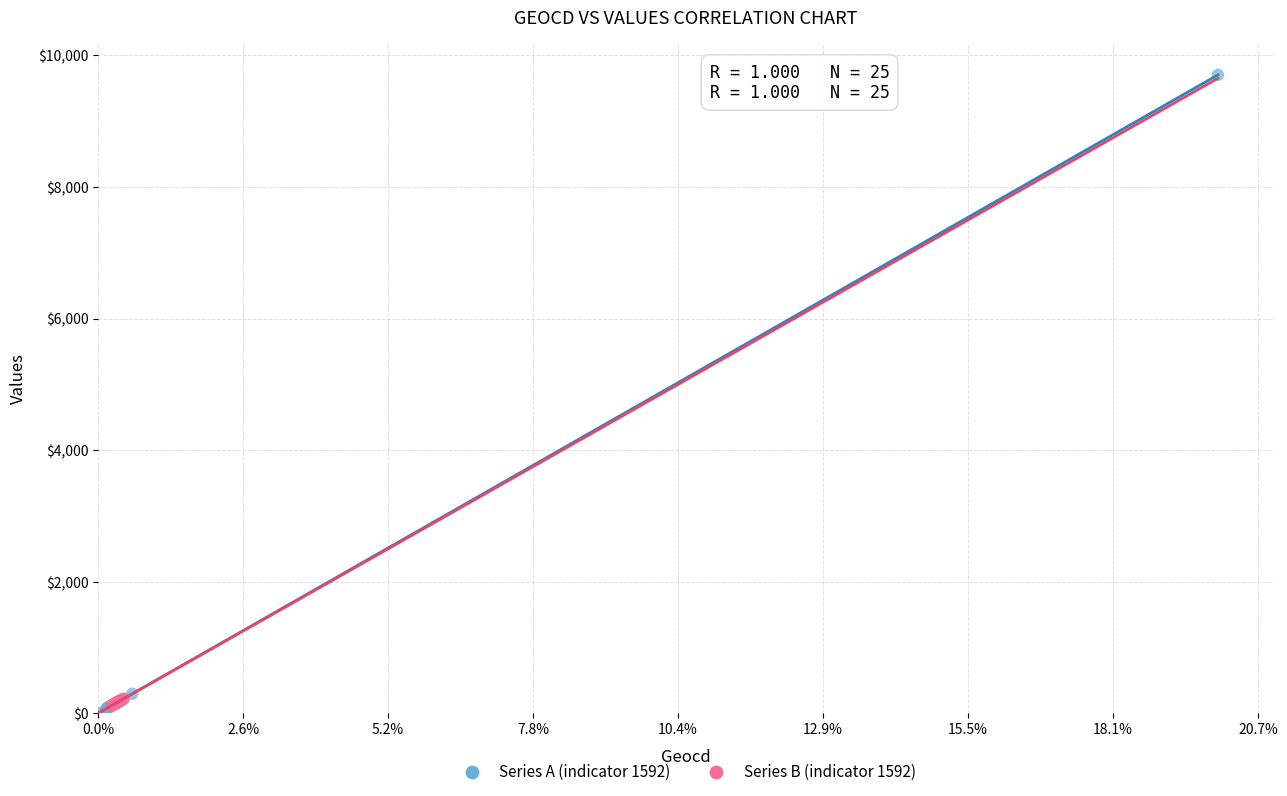

Which series reaches the maximum Y coordinate?

Series A (indicator 1592)